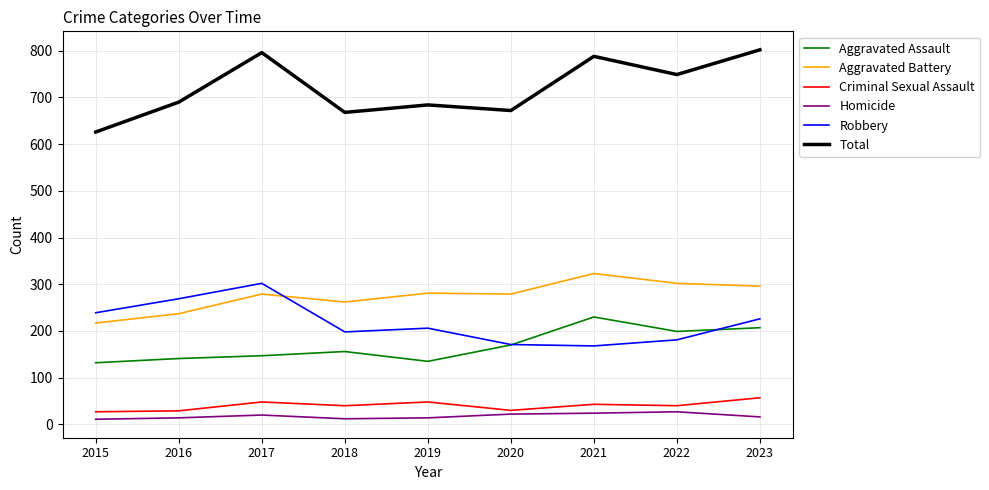

True or false: Aggravated Battery and Total cross at least once.

False